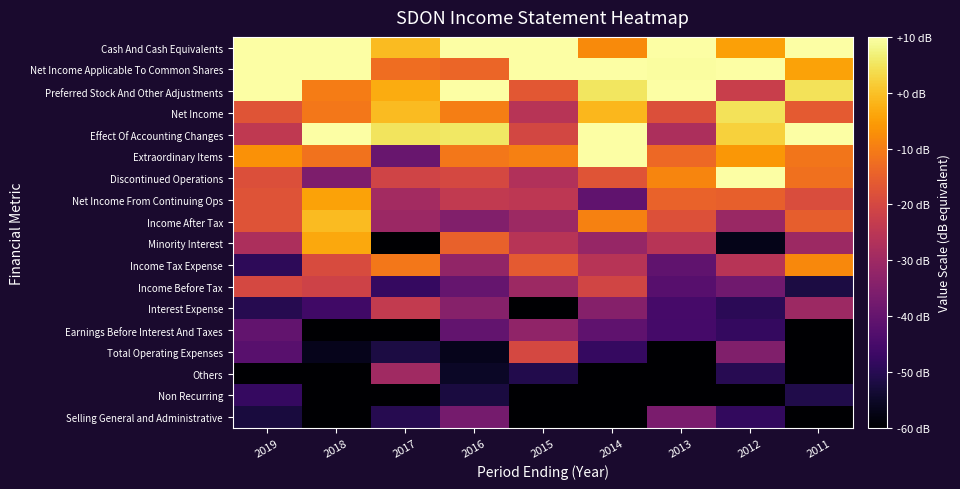

Count the number of data series in this chart.

18